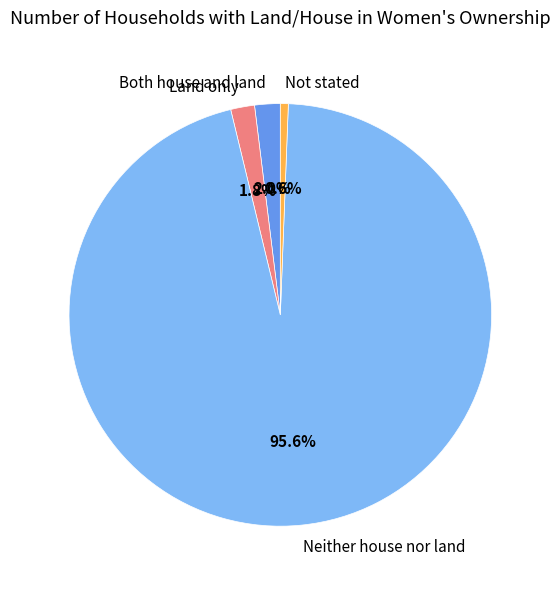

What is the majority slice?

Neither house nor land